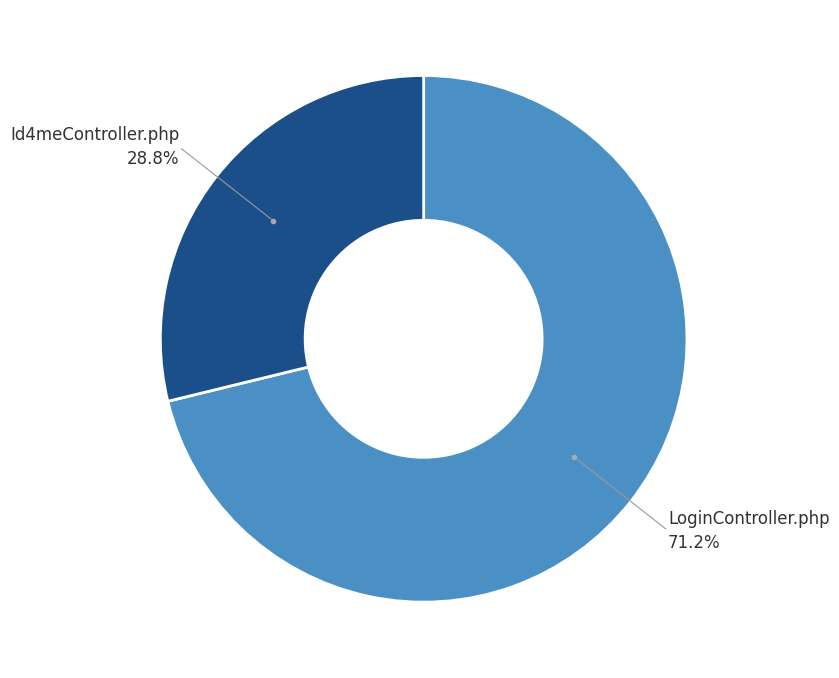

To the nearest percent, what is the average slice percentage?

50%